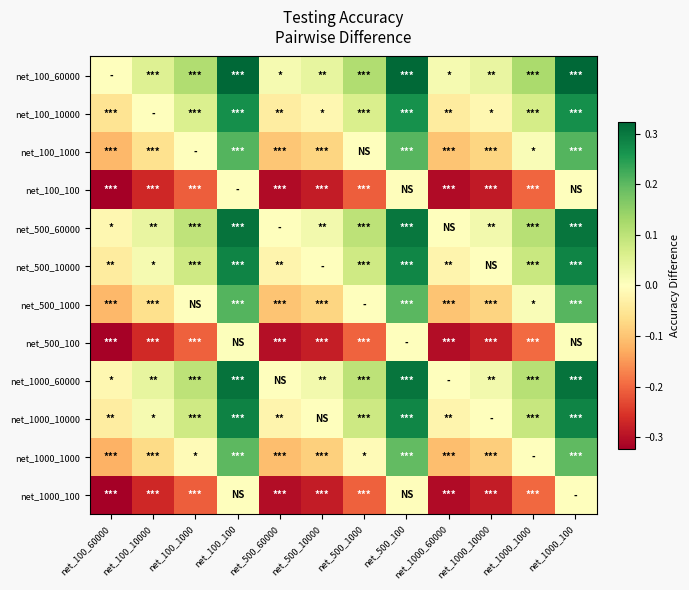

Reading left to right, list all the values displayed in this chart.

net_100_60000: net_100_60000=0.0	net_100_10000=0.1	net_100_1000=0.1	net_100_100=0.3	net_500_60000=0.0	net_500_10000=0.0	net_500_1000=0.1	net_500_100=0.3	net_1000_60000=0.0	net_1000_10000=0.0	net_1000_1000=0.1	net_1000_100=0.3
net_100_10000: net_100_60000=-0.1	net_100_10000=0.0	net_100_1000=0.1	net_100_100=0.3	net_500_60000=-0.0	net_500_10000=-0.0	net_500_1000=0.1	net_500_100=0.3	net_1000_60000=-0.0	net_1000_10000=-0.0	net_1000_1000=0.1	net_1000_100=0.3
net_100_1000: net_100_60000=-0.1	net_100_10000=-0.1	net_100_1000=0.0	net_100_100=0.2	net_500_60000=-0.1	net_500_10000=-0.1	net_500_1000=0.0	net_500_100=0.2	net_1000_60000=-0.1	net_1000_10000=-0.1	net_1000_1000=0.0	net_1000_100=0.2
net_100_100: net_100_60000=-0.3	net_100_10000=-0.3	net_100_1000=-0.2	net_100_100=0.0	net_500_60000=-0.3	net_500_10000=-0.3	net_500_1000=-0.2	net_500_100=-0.0	net_1000_60000=-0.3	net_1000_10000=-0.3	net_1000_1000=-0.2	net_1000_100=-0.0
net_500_60000: net_100_60000=-0.0	net_100_10000=0.0	net_100_1000=0.1	net_100_100=0.3	net_500_60000=0.0	net_500_10000=0.0	net_500_1000=0.1	net_500_100=0.3	net_1000_60000=-0.0	net_1000_10000=0.0	net_1000_1000=0.1	net_1000_100=0.3
net_500_10000: net_100_60000=-0.0	net_100_10000=0.0	net_100_1000=0.1	net_100_100=0.3	net_500_60000=-0.0	net_500_10000=0.0	net_500_1000=0.1	net_500_100=0.3	net_1000_60000=-0.0	net_1000_10000=-0.0	net_1000_1000=0.1	net_1000_100=0.3
net_500_1000: net_100_60000=-0.1	net_100_10000=-0.1	net_100_1000=-0.0	net_100_100=0.2	net_500_60000=-0.1	net_500_10000=-0.1	net_500_1000=0.0	net_500_100=0.2	net_1000_60000=-0.1	net_1000_10000=-0.1	net_1000_1000=0.0	net_1000_100=0.2
net_500_100: net_100_60000=-0.3	net_100_10000=-0.3	net_100_1000=-0.2	net_100_100=0.0	net_500_60000=-0.3	net_500_10000=-0.3	net_500_1000=-0.2	net_500_100=0.0	net_1000_60000=-0.3	net_1000_10000=-0.3	net_1000_1000=-0.2	net_1000_100=0.0
net_1000_60000: net_100_60000=-0.0	net_100_10000=0.0	net_100_1000=0.1	net_100_100=0.3	net_500_60000=0.0	net_500_10000=0.0	net_500_1000=0.1	net_500_100=0.3	net_1000_60000=0.0	net_1000_10000=0.0	net_1000_1000=0.1	net_1000_100=0.3
net_1000_10000: net_100_60000=-0.0	net_100_10000=0.0	net_100_1000=0.1	net_100_100=0.3	net_500_60000=-0.0	net_500_10000=0.0	net_500_1000=0.1	net_500_100=0.3	net_1000_60000=-0.0	net_1000_10000=0.0	net_1000_1000=0.1	net_1000_100=0.3
net_1000_1000: net_100_60000=-0.1	net_100_10000=-0.1	net_100_1000=-0.0	net_100_100=0.2	net_500_60000=-0.1	net_500_10000=-0.1	net_500_1000=-0.0	net_500_100=0.2	net_1000_60000=-0.1	net_1000_10000=-0.1	net_1000_1000=0.0	net_1000_100=0.2
net_1000_100: net_100_60000=-0.3	net_100_10000=-0.3	net_100_1000=-0.2	net_100_100=0.0	net_500_60000=-0.3	net_500_10000=-0.3	net_500_1000=-0.2	net_500_100=-0.0	net_1000_60000=-0.3	net_1000_10000=-0.3	net_1000_1000=-0.2	net_1000_100=0.0